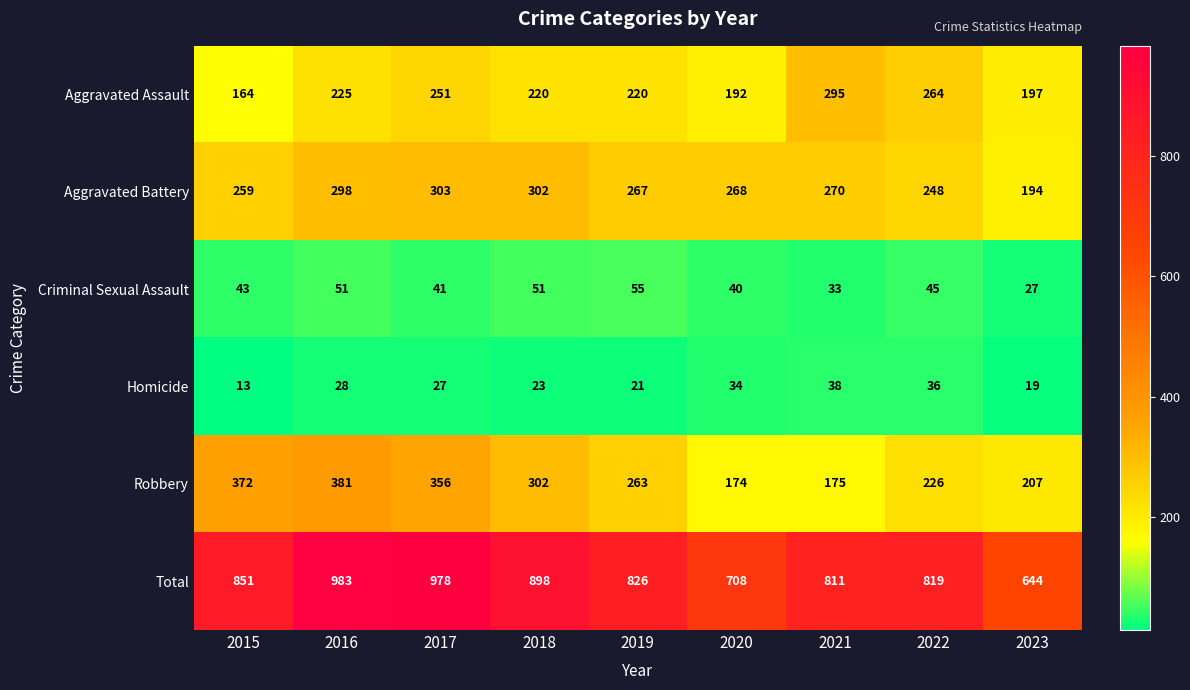

What is the minimum value shown in the chart?

13